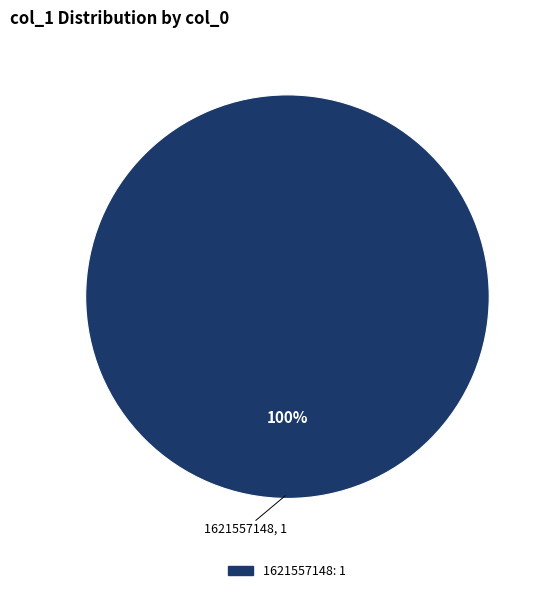

Count the number of slices in the pie.

1